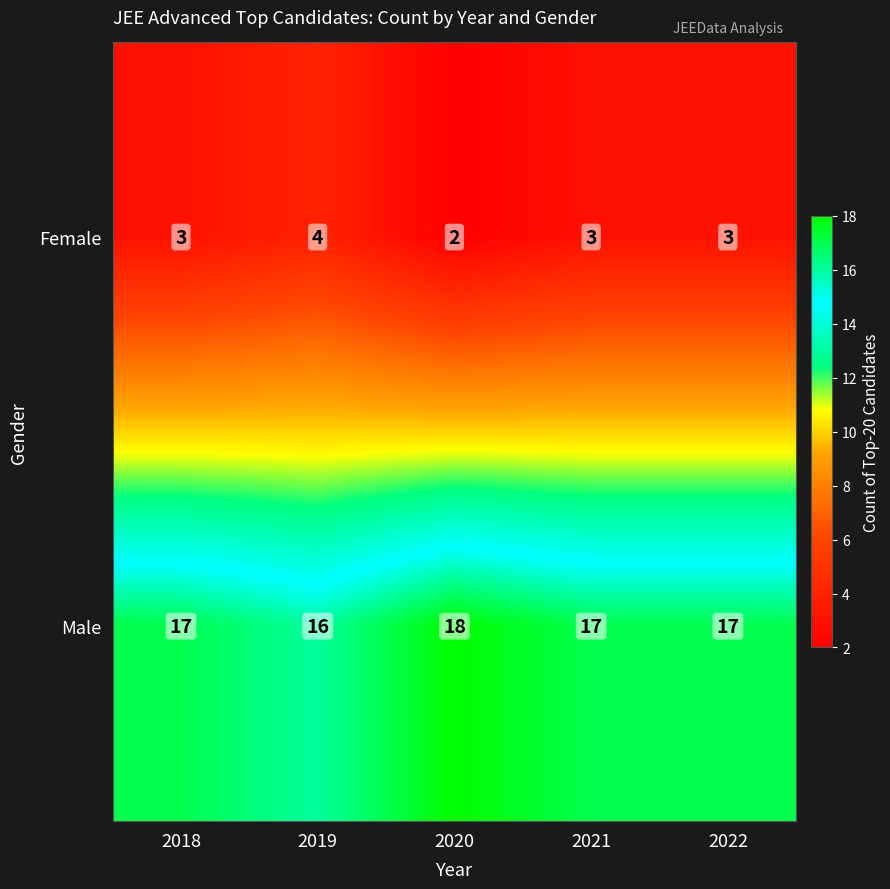

What value does the Male series have at 2021?

17